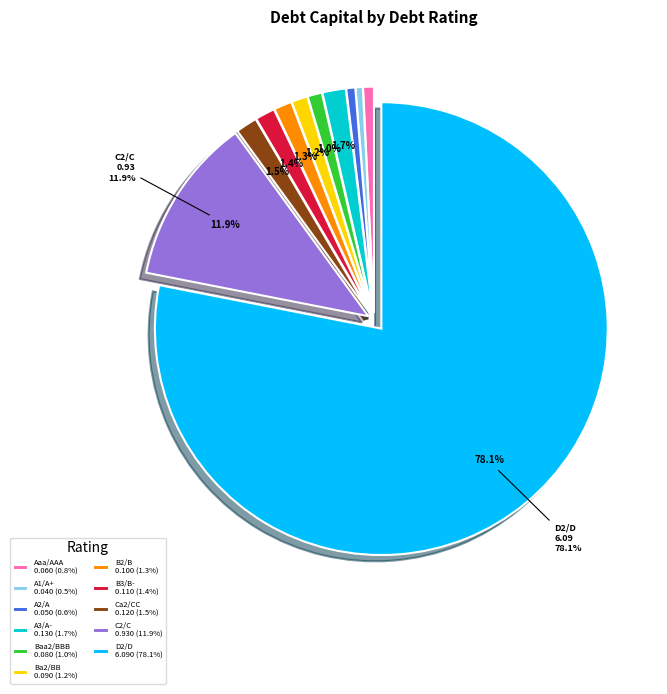

What percentage is NOT represented by Ca2/CC?

98.5%